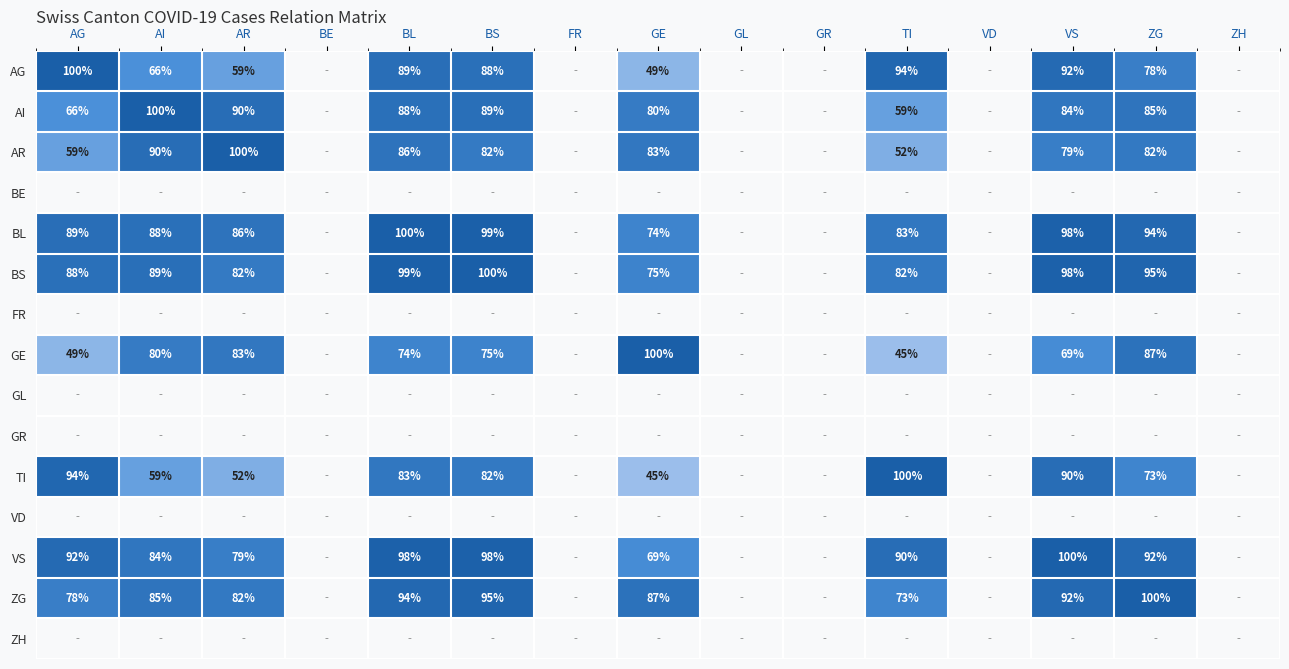

Is it true that GE equals 69 at VS?

True